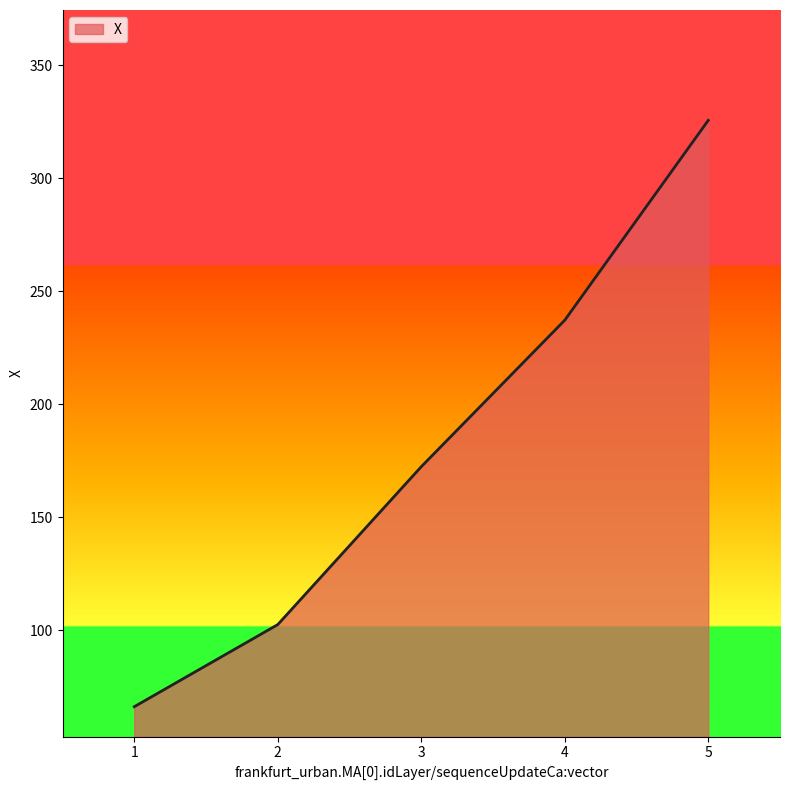

At which label is the value closest to 195?

3